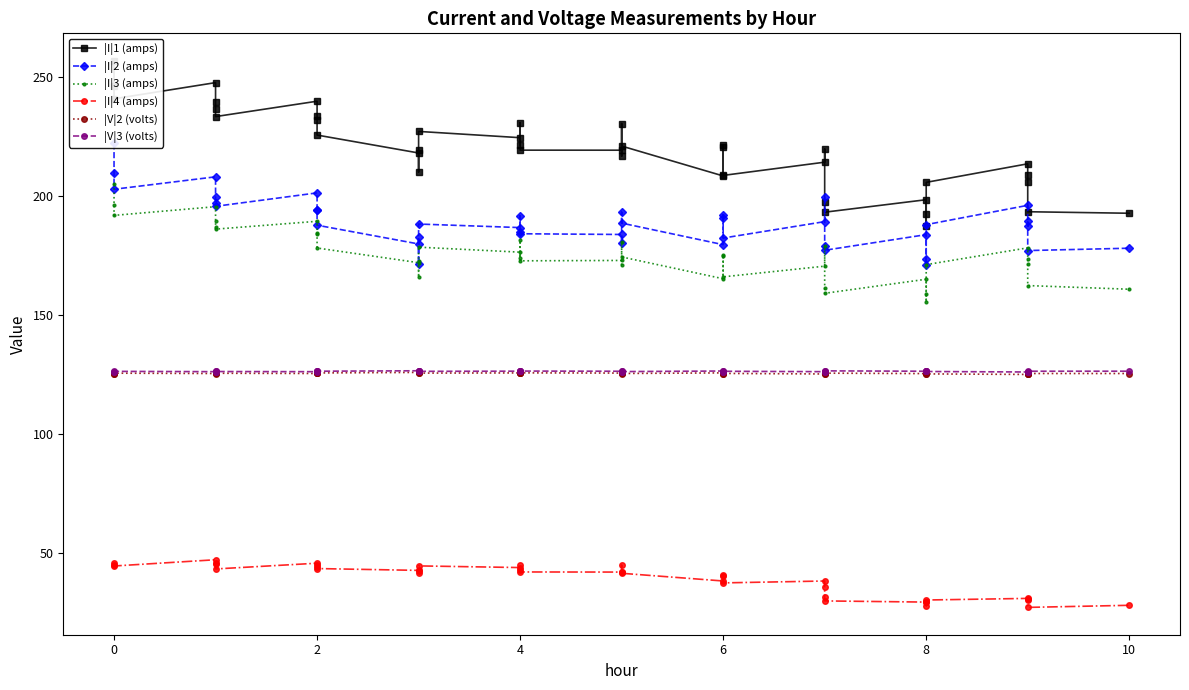

Is this an area chart (filled region under the line)?

No